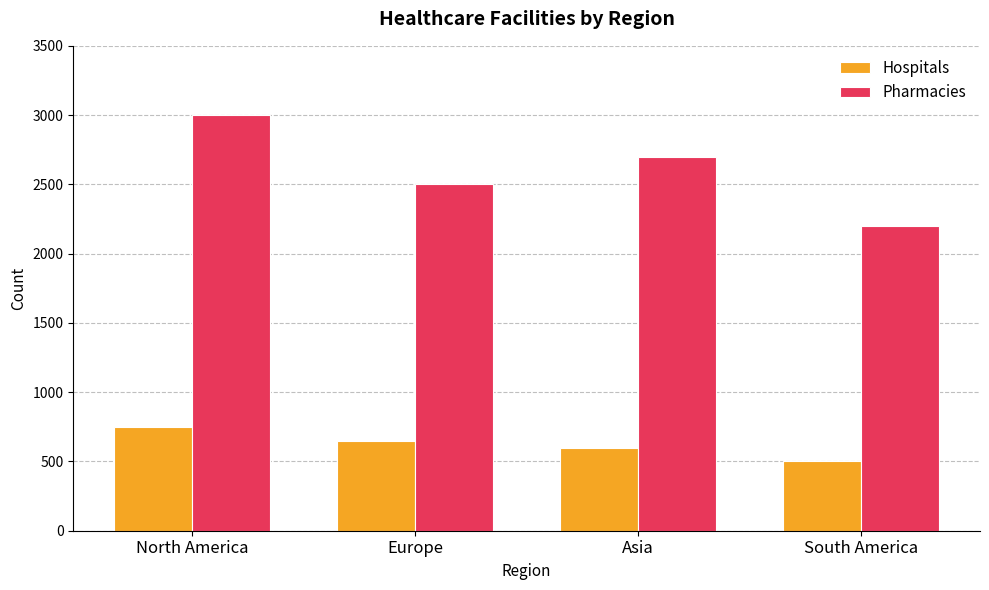

Where does the Pharmacies series first go above 2700?

North America